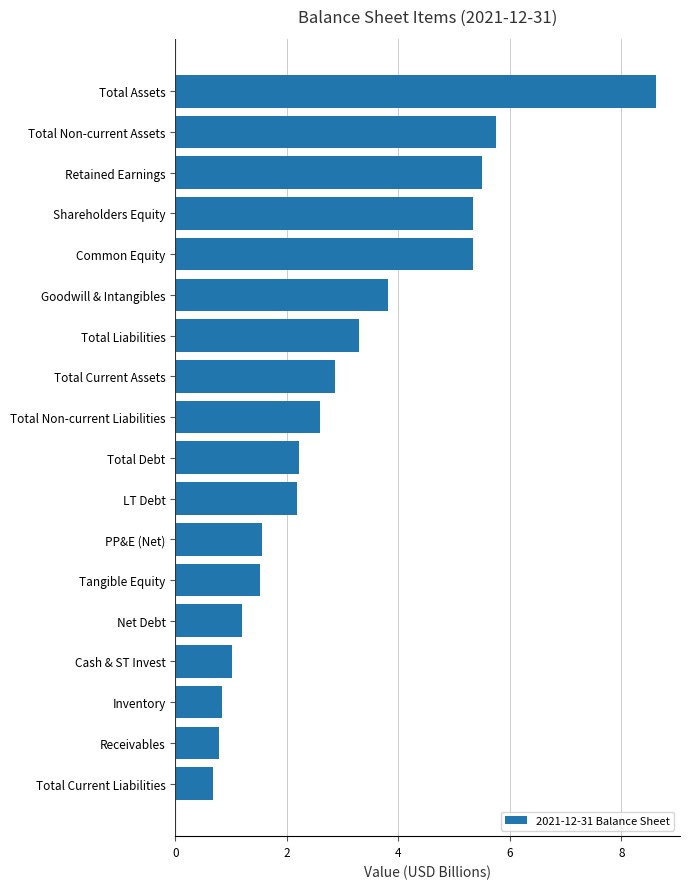

How many bars are there in total?

18